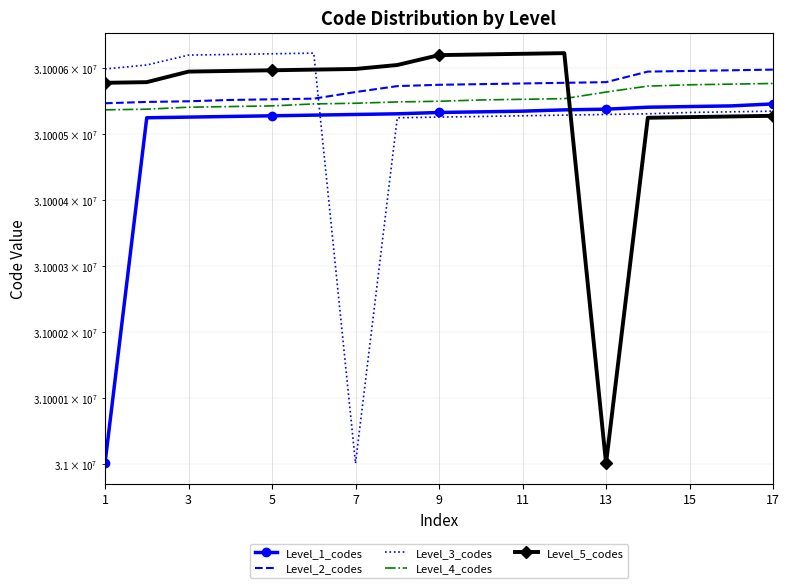

Is it true that Level_5_codes equals 31000526 at 14?

True